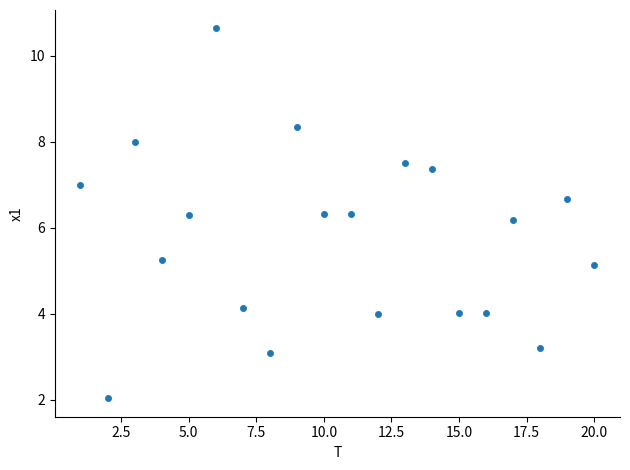

What Y value in the scatter plot is closest to 6?

6.2